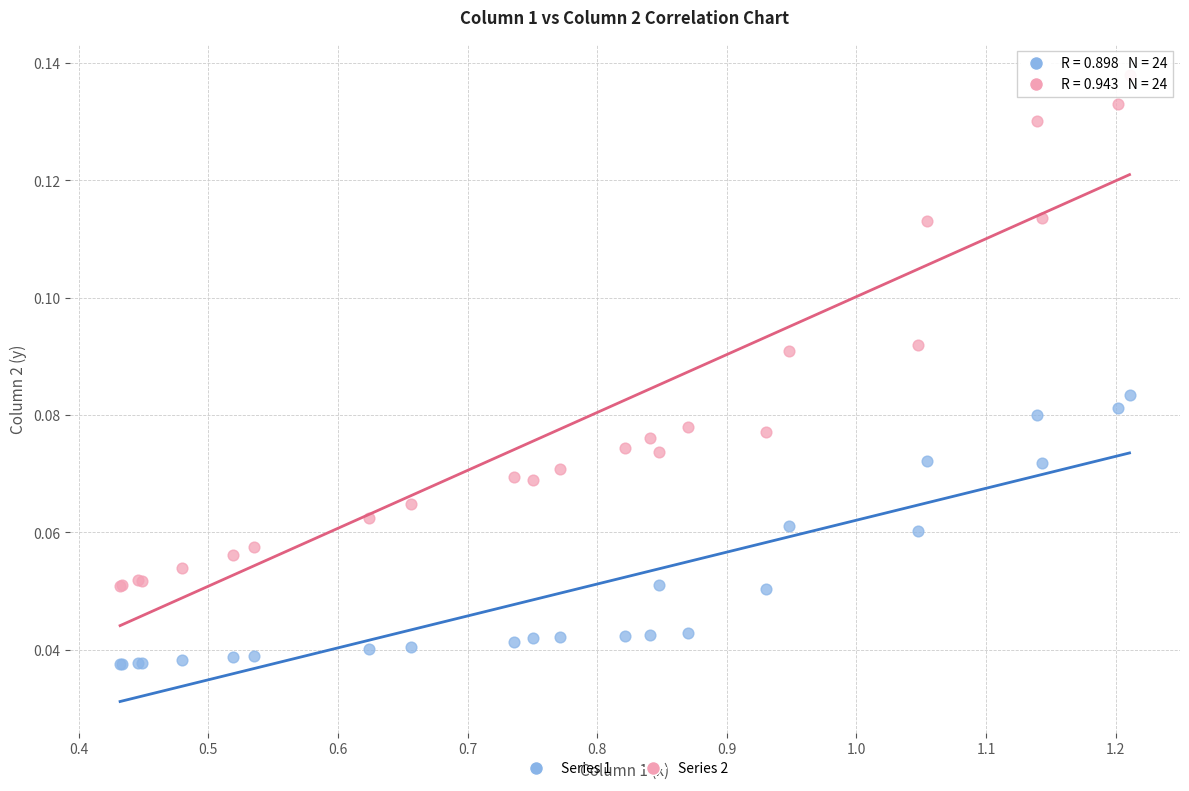

What is the X range (max minus min) for the scatter plot?

0.8